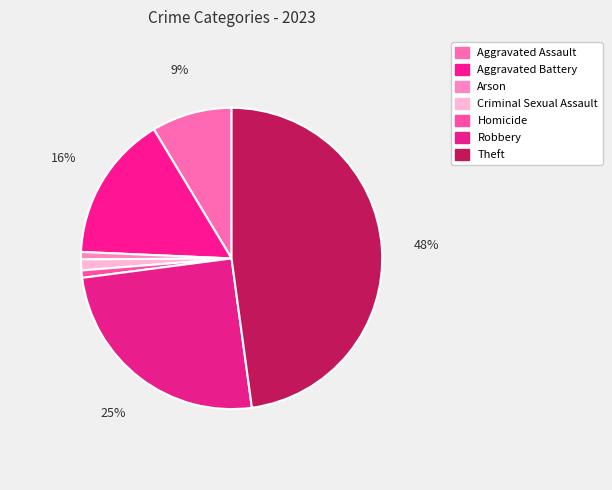

Which category has the biggest portion of the pie?

Theft